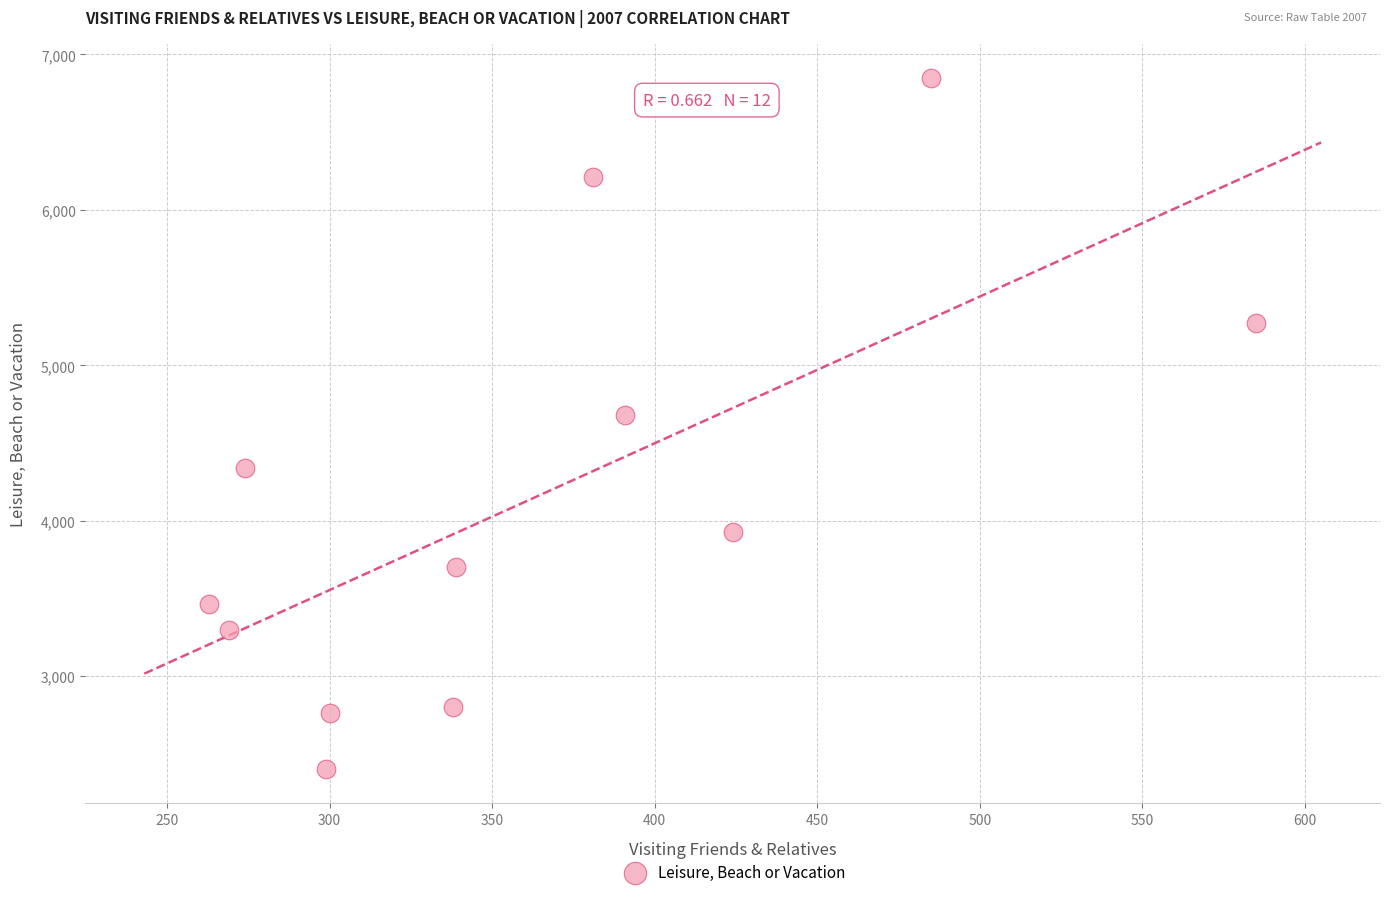

What is the average Y value?

4143